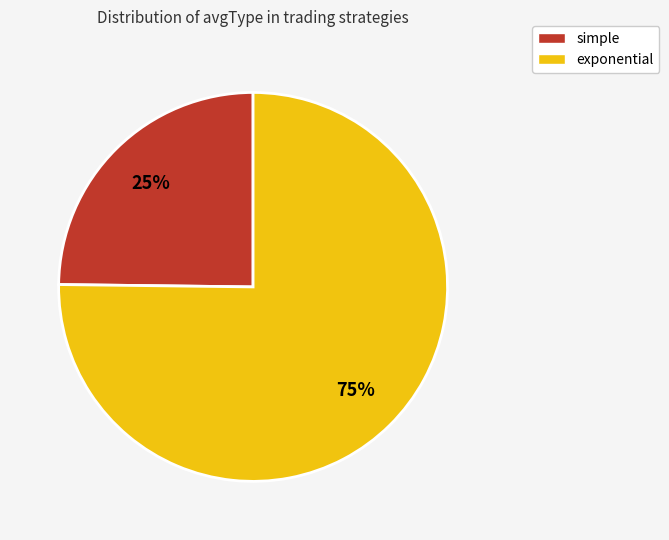

Is exponential the majority of the pie?

Yes